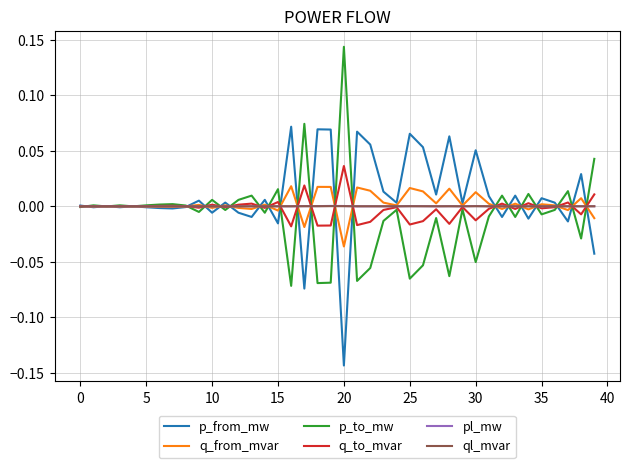

Reading left to right, list all the values displayed in this chart.

p_from_mw: 0.0	-0.0	0.0	-0.0	0.0	-0.0	-0.0	-0.0	-0.0	0.0	-0.0	0.0	-0.0	-0.0	0.0	-0.0	0.1	-0.1	0.1	0.1	-0.1	0.1	0.1	0.0	0.0	0.1	0.1	0.0	0.1	0.0	0.1	0.0	-0.0	0.0	-0.0	0.0	0.0	-0.0	0.0	-0.0
q_from_mvar: 0.0	-0.0	0.0	-0.0	0.0	-0.0	-0.0	-0.0	-0.0	0.0	-0.0	0.0	-0.0	-0.0	0.0	-0.0	0.0	-0.0	0.0	0.0	-0.0	0.0	0.0	0.0	0.0	0.0	0.0	0.0	0.0	0.0	0.0	0.0	-0.0	0.0	-0.0	0.0	0.0	-0.0	0.0	-0.0
p_to_mw: -0.0	0.0	-0.0	0.0	-0.0	0.0	0.0	0.0	0.0	-0.0	0.0	-0.0	0.0	0.0	-0.0	0.0	-0.1	0.1	-0.1	-0.1	0.1	-0.1	-0.1	-0.0	-0.0	-0.1	-0.1	-0.0	-0.1	-0.0	-0.1	-0.0	0.0	-0.0	0.0	-0.0	-0.0	0.0	-0.0	0.0
q_to_mvar: -0.0	0.0	-0.0	0.0	-0.0	0.0	0.0	0.0	0.0	-0.0	0.0	-0.0	0.0	0.0	-0.0	0.0	-0.0	0.0	-0.0	-0.0	0.0	-0.0	-0.0	-0.0	-0.0	-0.0	-0.0	-0.0	-0.0	-0.0	-0.0	-0.0	0.0	-0.0	0.0	-0.0	-0.0	0.0	-0.0	0.0
pl_mw: 0.0	0.0	0.0	0.0	0.0	0.0	0.0	0.0	0.0	0.0	0.0	0.0	0.0	0.0	0.0	0.0	0.0	0.0	0.0	0.0	0.0	0.0	0.0	0.0	0.0	0.0	0.0	0.0	0.0	0.0	0.0	0.0	0.0	0.0	0.0	0.0	0.0	0.0	0.0	0.0
ql_mvar: -0.0	-0.0	-0.0	-0.0	-0.0	-0.0	-0.0	-0.0	-0.0	0.0	0.0	-0.0	0.0	0.0	0.0	0.0	0.0	0.0	0.0	0.0	0.0	0.0	0.0	0.0	-0.0	0.0	0.0	0.0	0.0	-0.0	0.0	0.0	0.0	0.0	0.0	0.0	-0.0	0.0	0.0	0.0